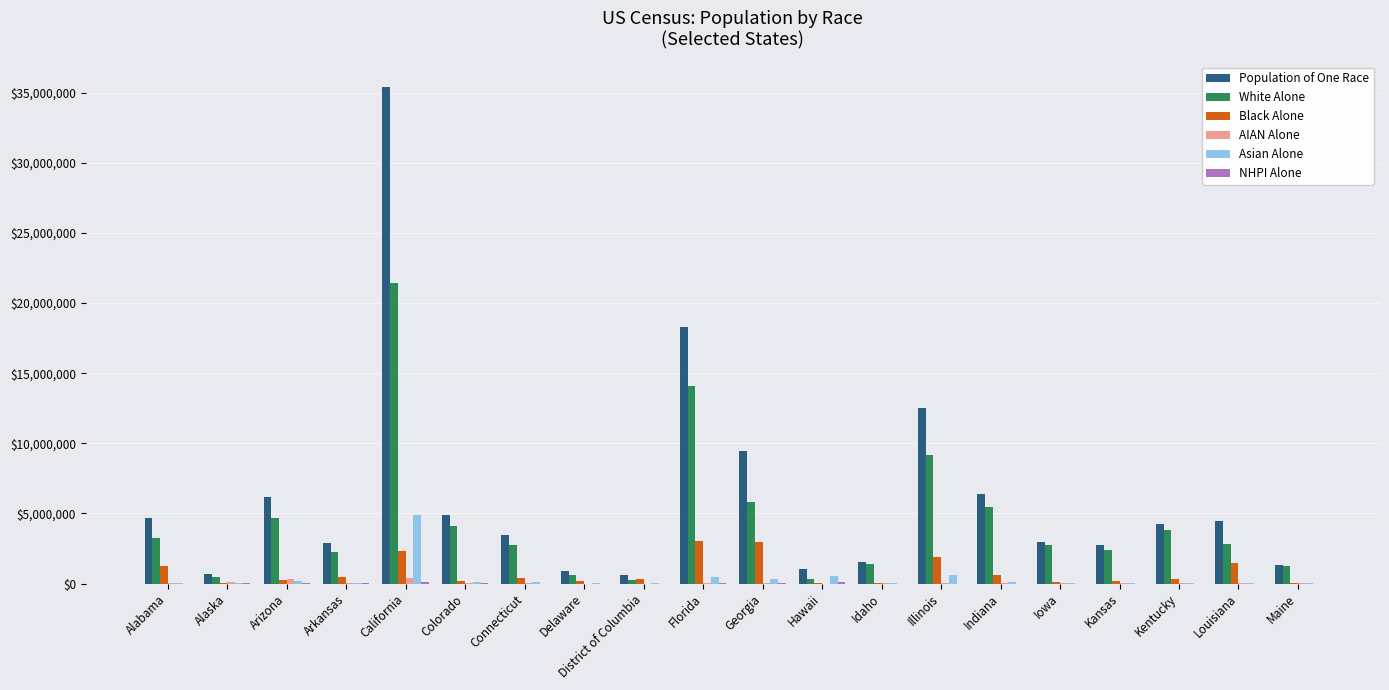

Is it true that White Alone equals 3809537 at Kentucky?

True